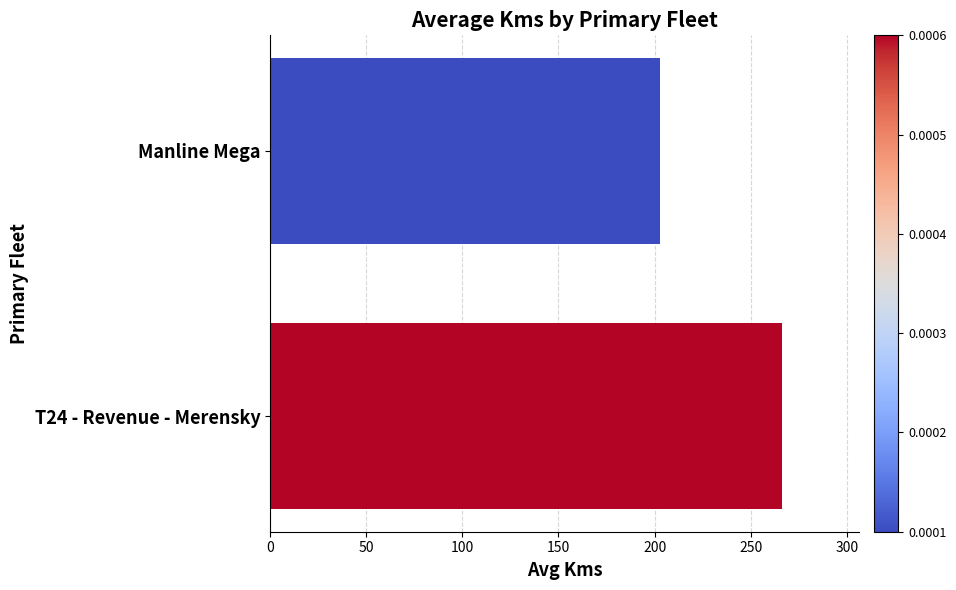

What is the average value?

234.6